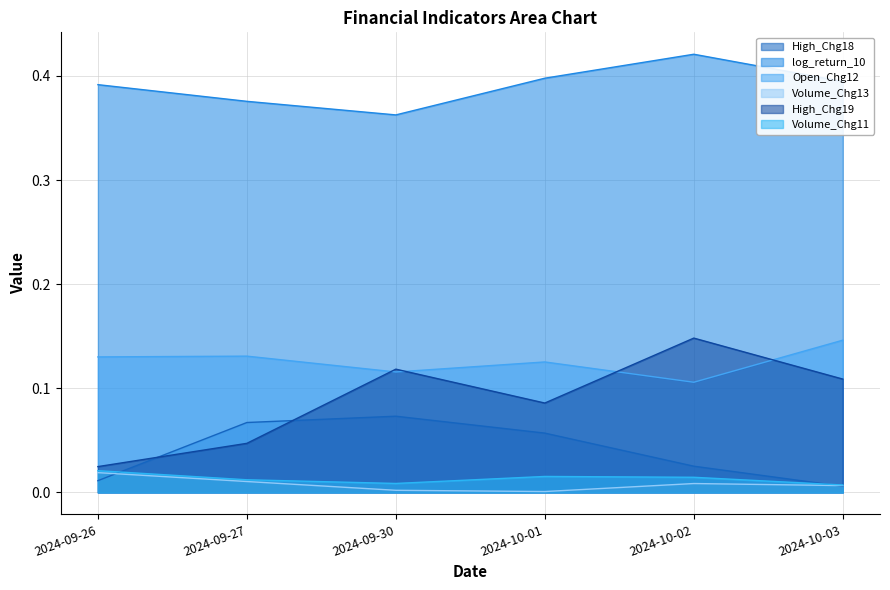

What is the sum of all log_return_10 values?

2.3